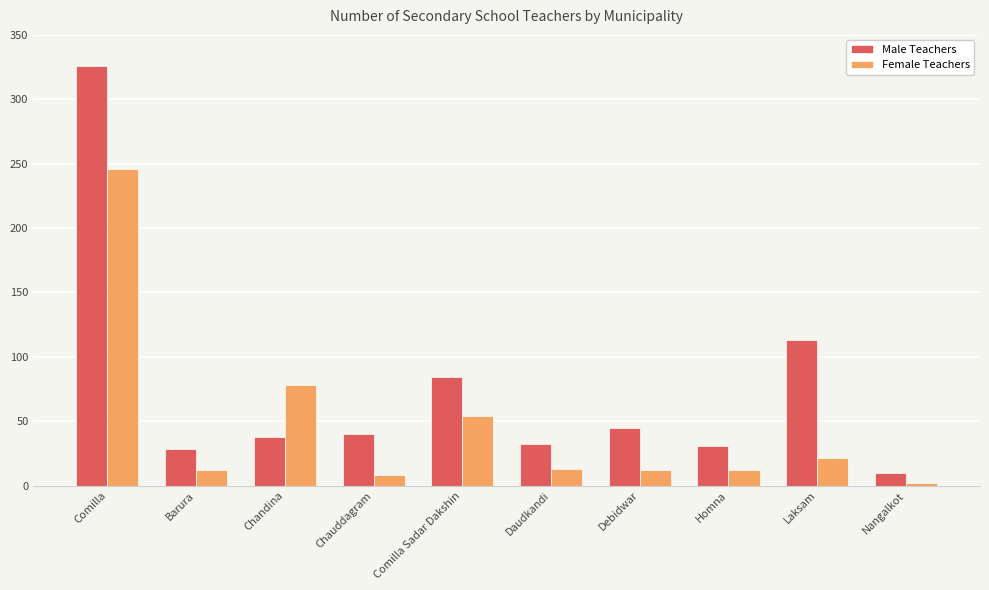

How many series are shown in this chart?

2